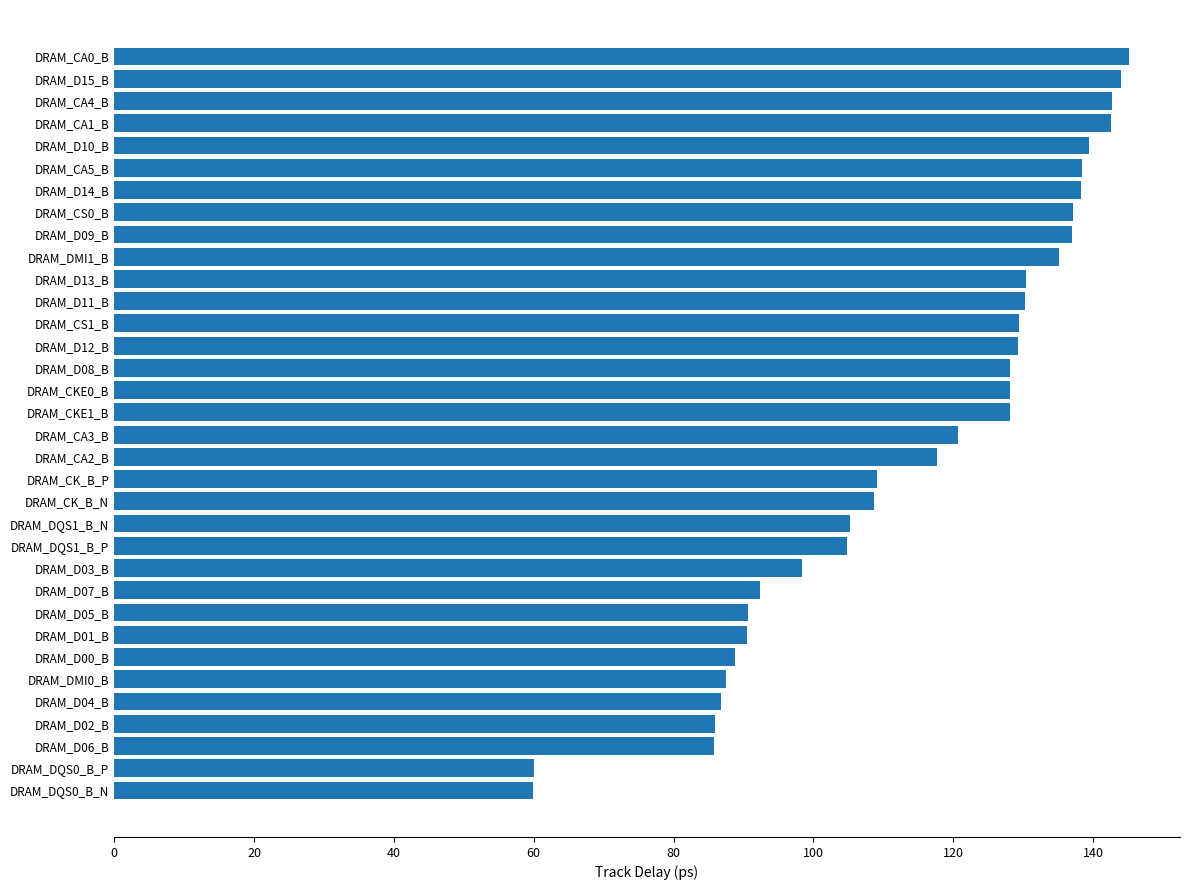

How many bars are there in total?

34